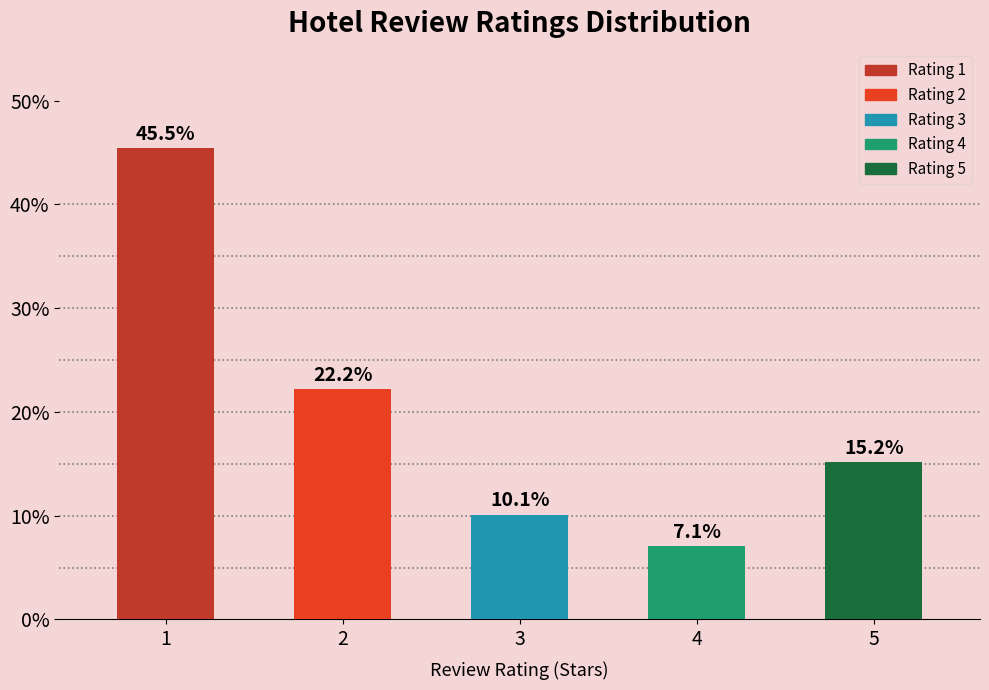

List the labels in order of value, largest first.

1, 2, 5, 3, 4